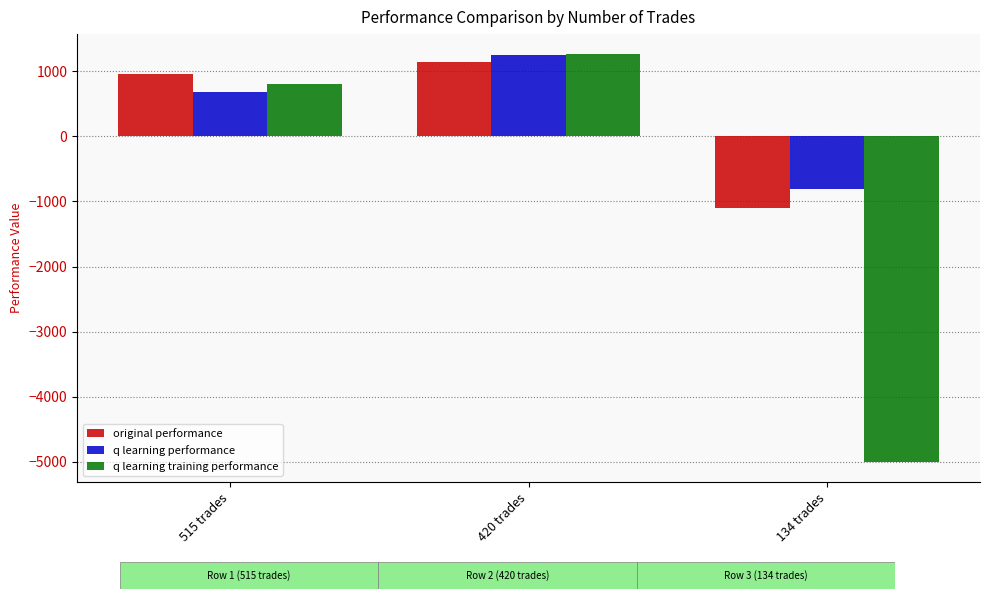

Reading left to right, what are all the values shown in this chart?

original performance: 963.2	1145.6	-1103.5
q learning performance: 677.0	1258.9	-809.1
q learning training performance: 804.2	1259.8	-5000.0